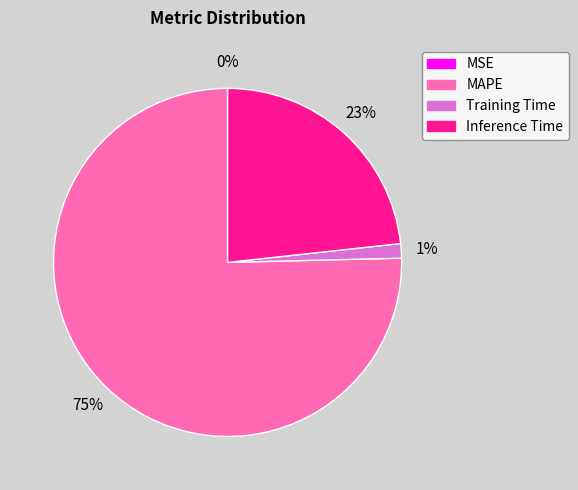

What percentage is the Inference Time slice, to the nearest percent?

23%